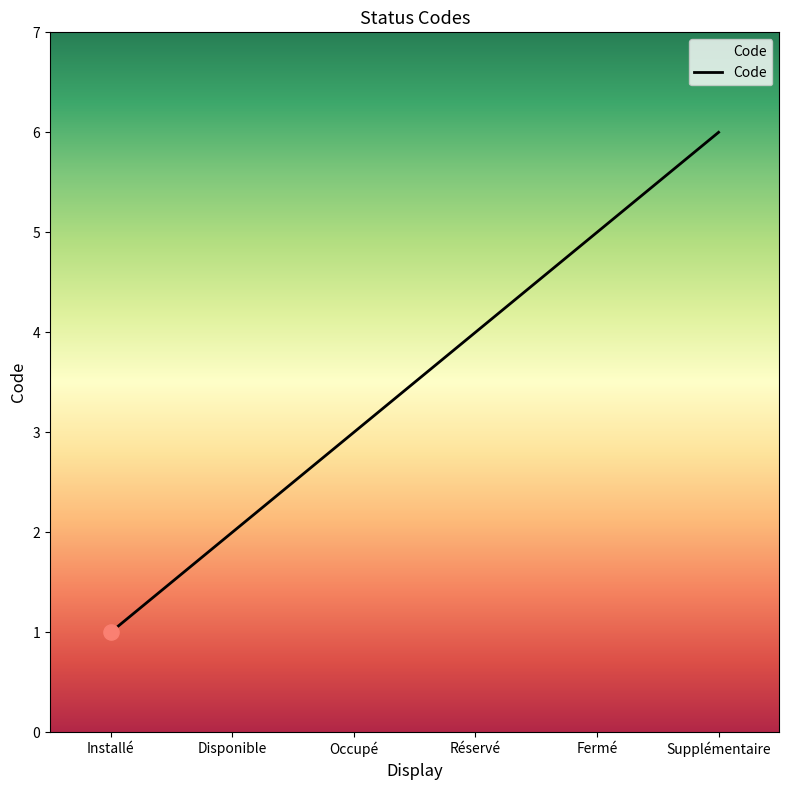

What is the change in value from Disponible to Occupé?

+1